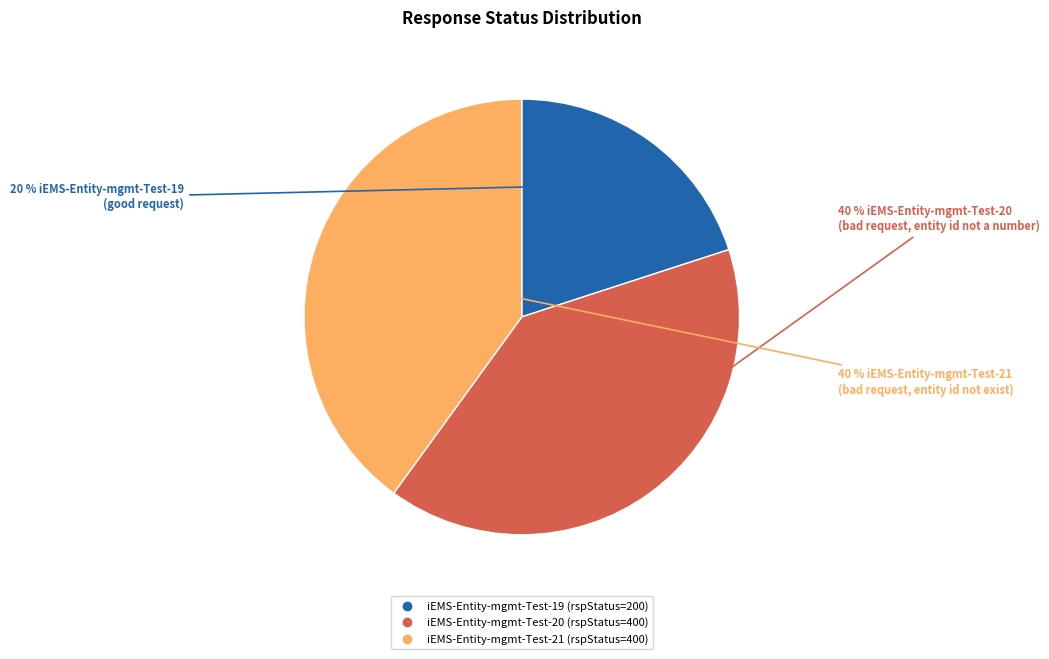

To the nearest percent, what portion does iEMS-Entity-mgmt-Test-19 represent?

20%